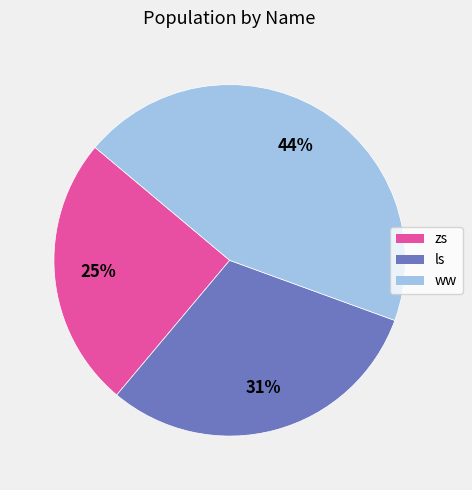

What is the smallest slice in the pie chart?

zs